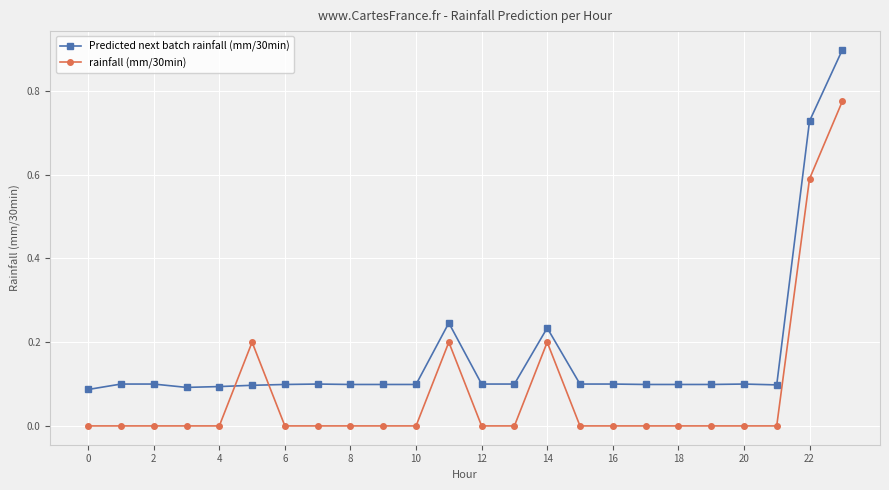

List the series in order of their overall mean, lowest first.

rainfall (mm/30min), Predicted next batch rainfall (mm/30min)